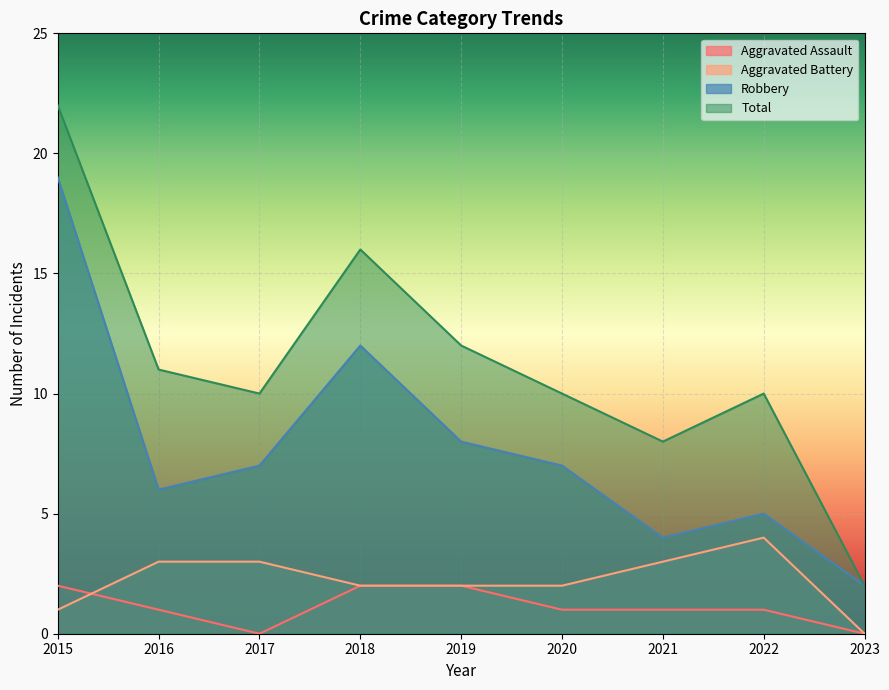

How many lines are shown in the chart?

4